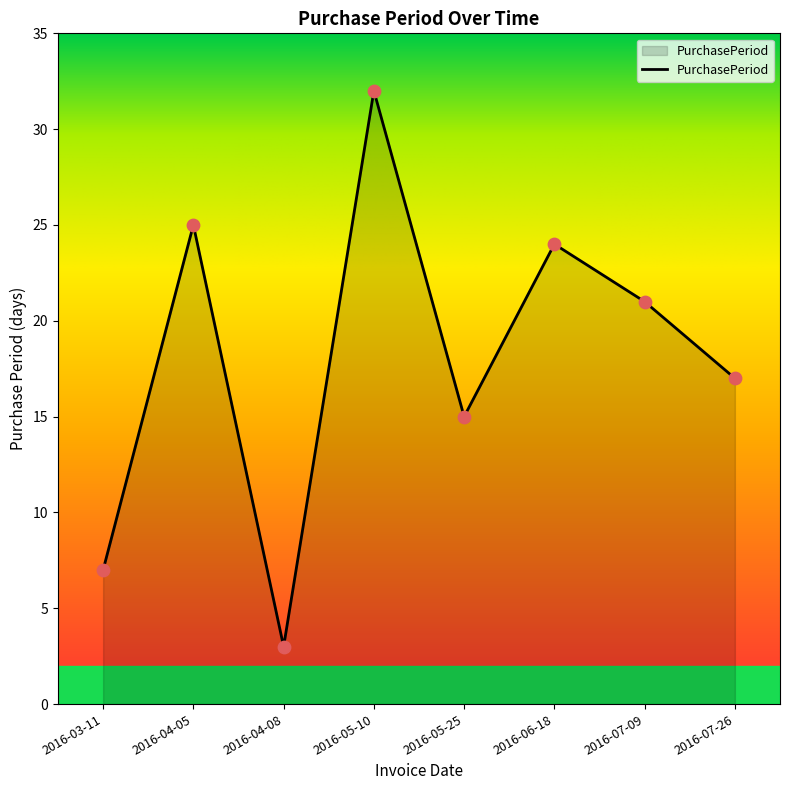

Which has a higher value, 2016-06-18 or 2016-03-11?

2016-06-18